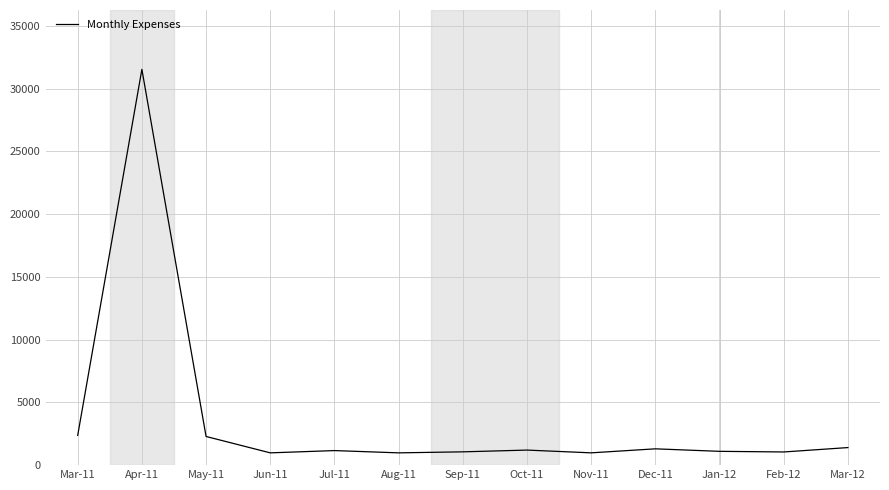

What is the average value?

3647